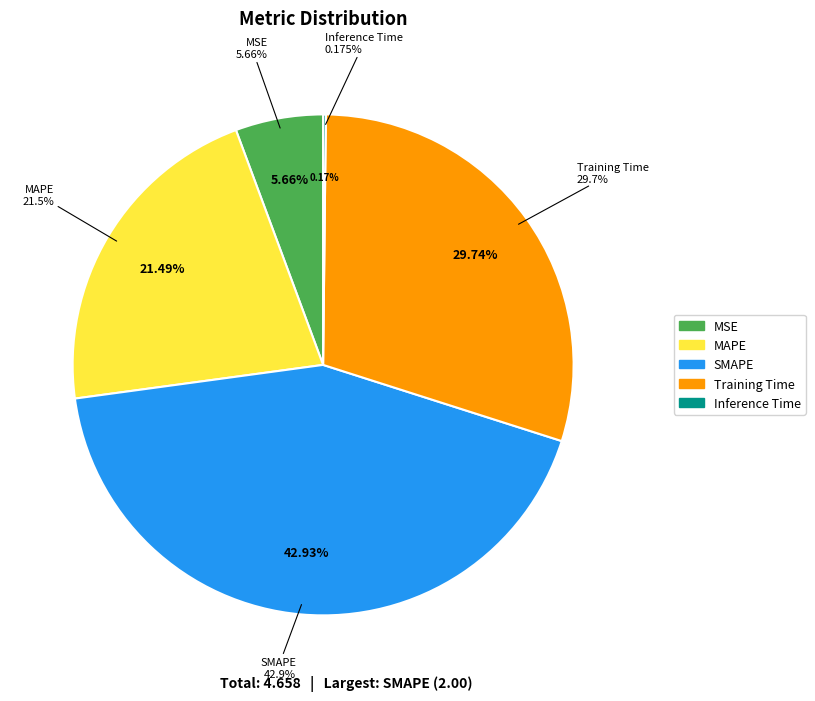

Does SMAPE represent more than half of the total?

No